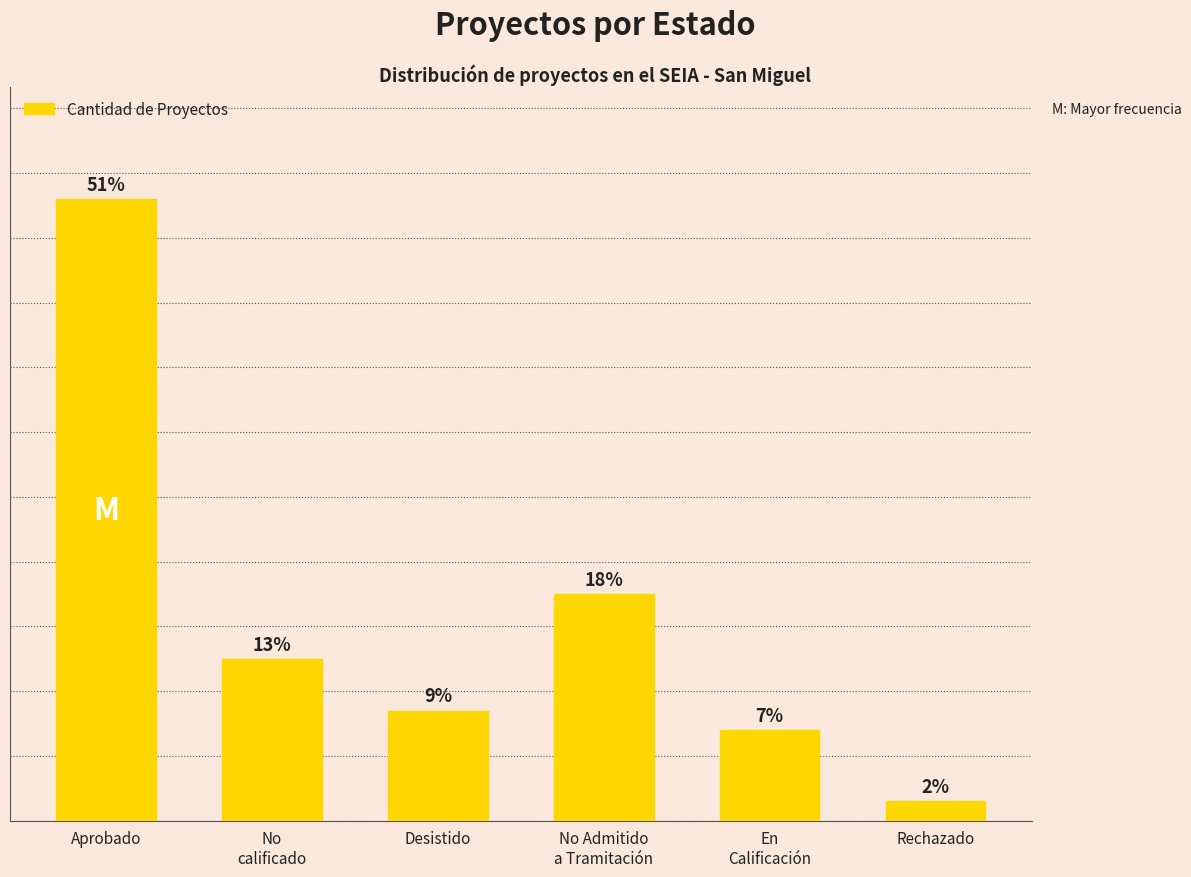

Rank the categories by value from highest to lowest.

Aprobado, No Admitido
a Tramitación, No
calificado, Desistido, En
Calificación, Rechazado